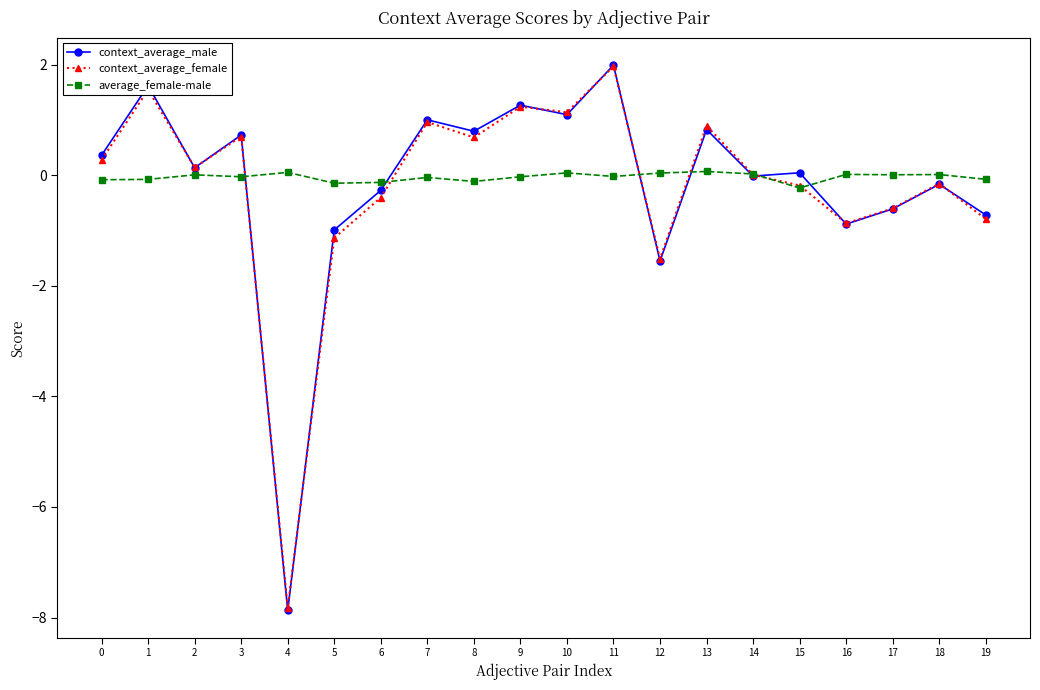

How many lines are shown in the chart?

3